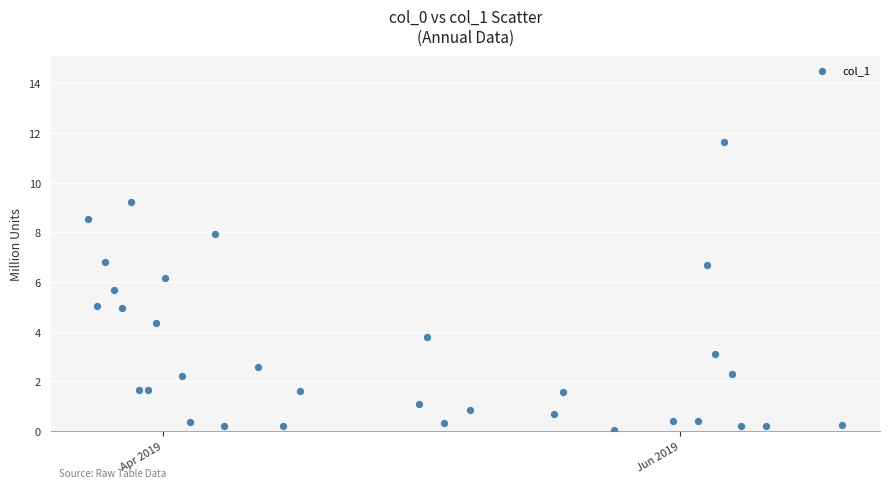

What is the range of X values (max minus min)?

89.0